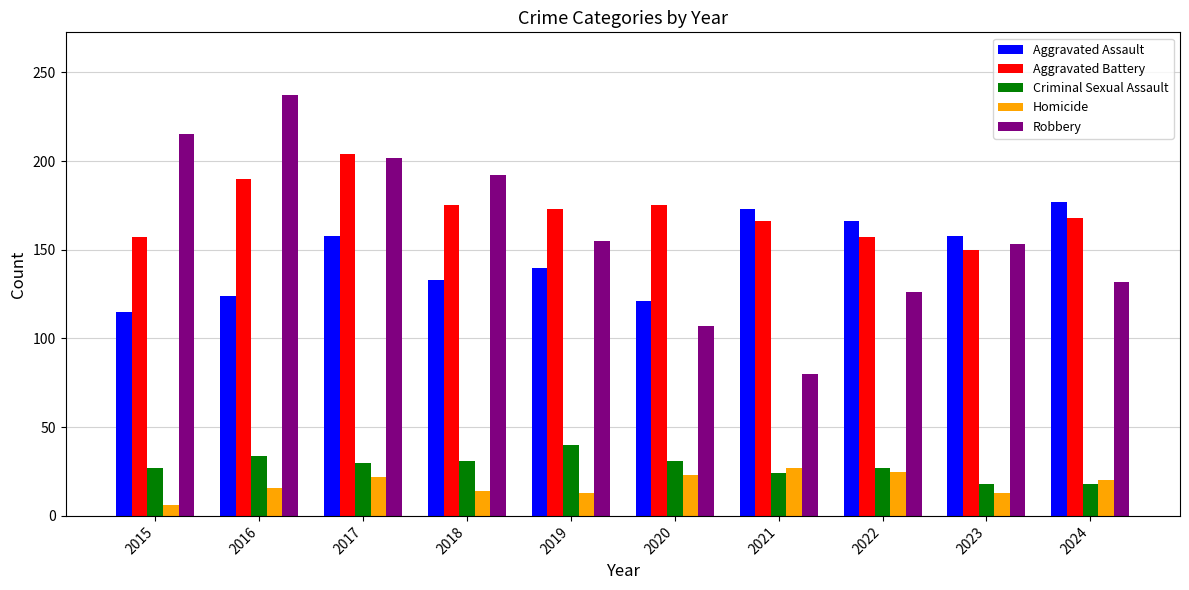

What is the minimum value for Criminal Sexual Assault?

18